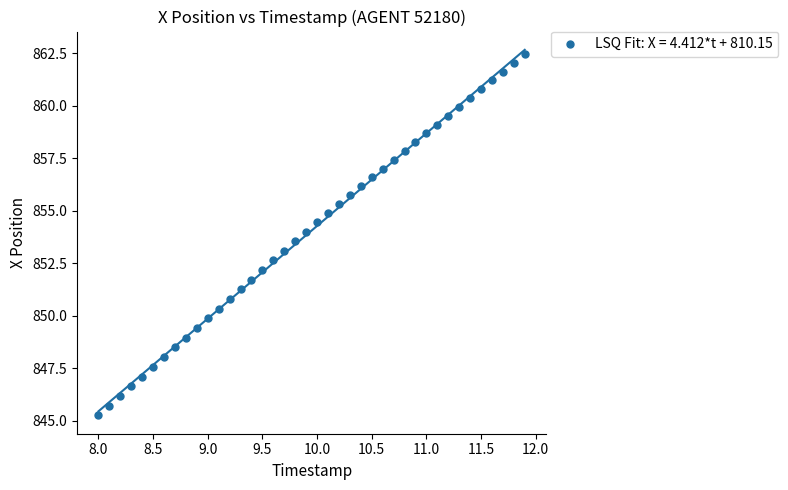

What is the range of X values (max minus min)?

3.9